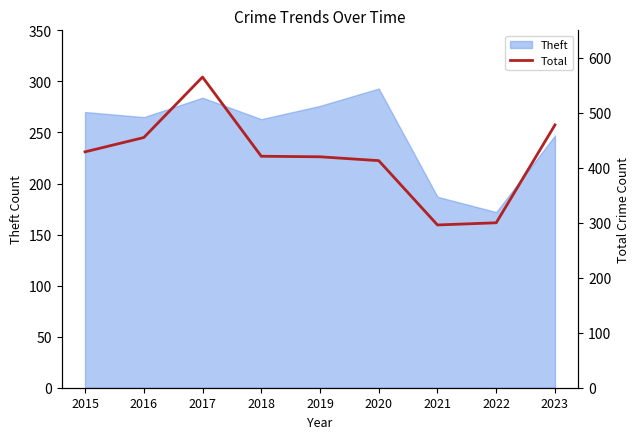

Read the value at 2021, to the nearest 50.

300